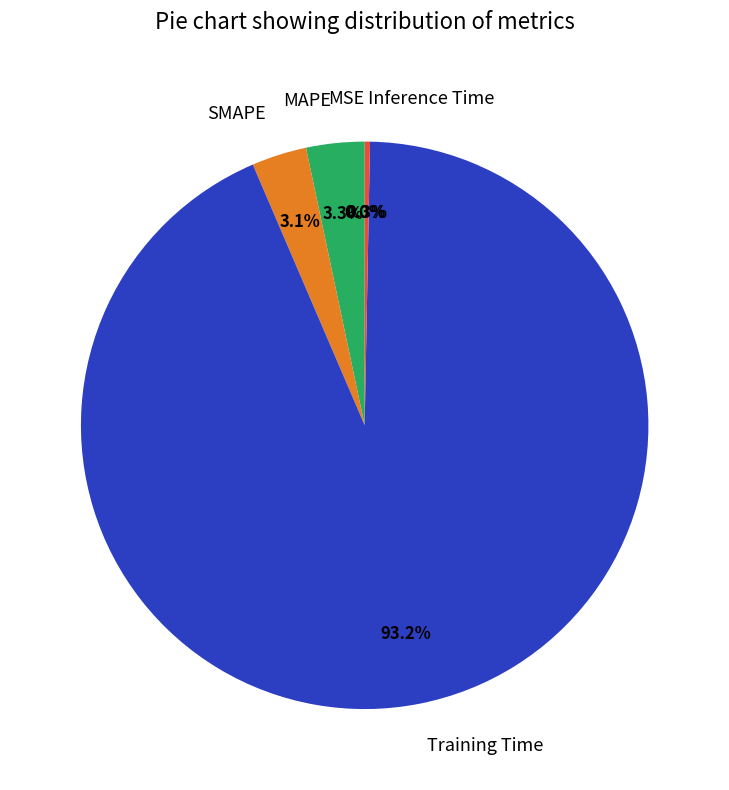

Which slice is the largest?

Training Time